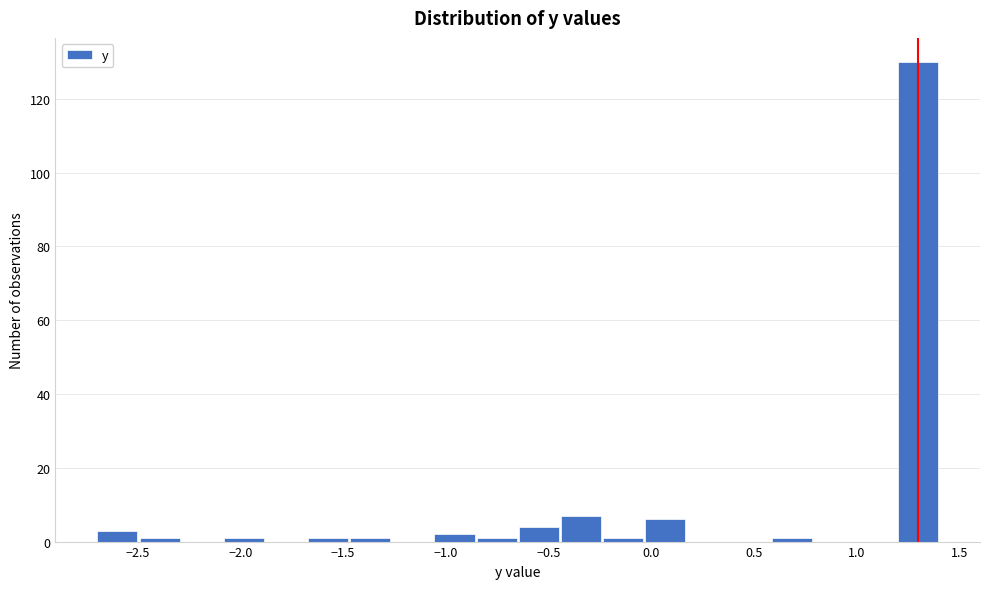

Reading left to right, list every bar in this chart as the range it spans on the x-axis followed by its height. Neither the bar edges nor the heights are printed on the chart, so give them approximately, as read against the axes.

-2.700 to -2.495: 4
-2.495 to -2.290: under 2
-2.290 to -2.085: 0
-2.085 to -1.880: under 2
-1.880 to -1.675: 0
-1.675 to -1.470: under 2
-1.470 to -1.265: under 2
-1.265 to -1.060: 0
-1.060 to -0.855: 2
-0.855 to -0.650: under 2
-0.650 to -0.445: 4
-0.445 to -0.240: 8
-0.240 to -0.035: under 2
-0.035 to 0.170: 6
0.170 to 0.375: 0
0.375 to 0.580: 0
0.580 to 0.785: under 2
0.785 to 0.990: 0
0.990 to 1.195: 0
1.195 to 1.400: 130